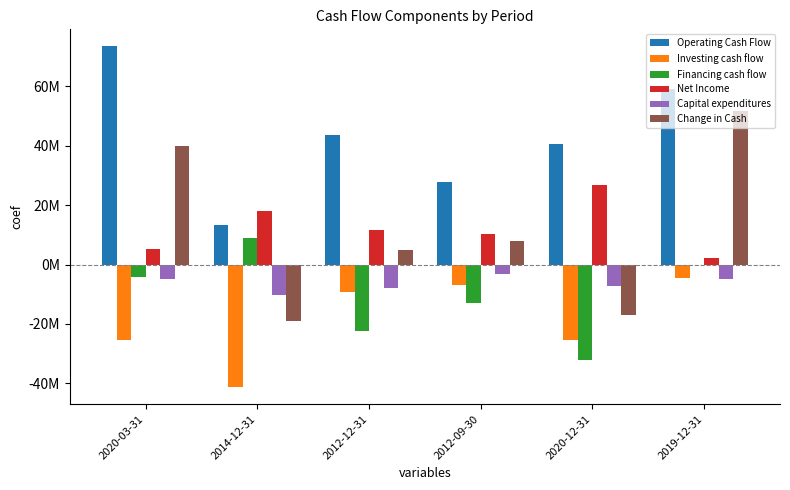

Where does the Operating Cash Flow series first go above 43473000?

2020-03-31